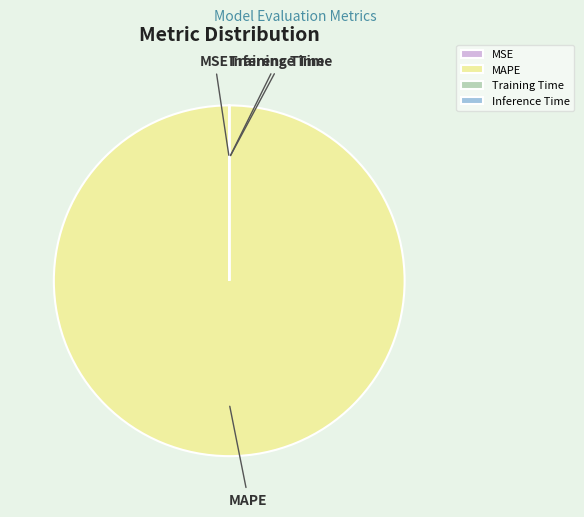

Which category accounts for the majority?

MAPE